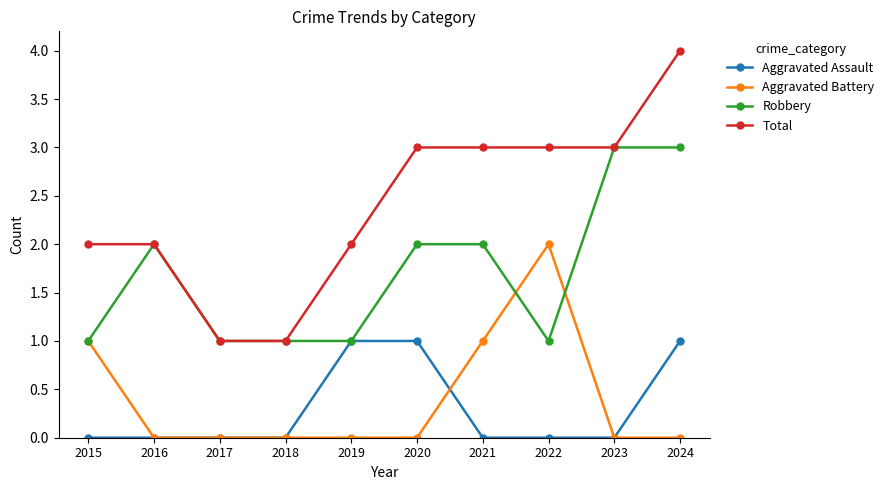

At which category does the chart reach its peak across all series?

2024